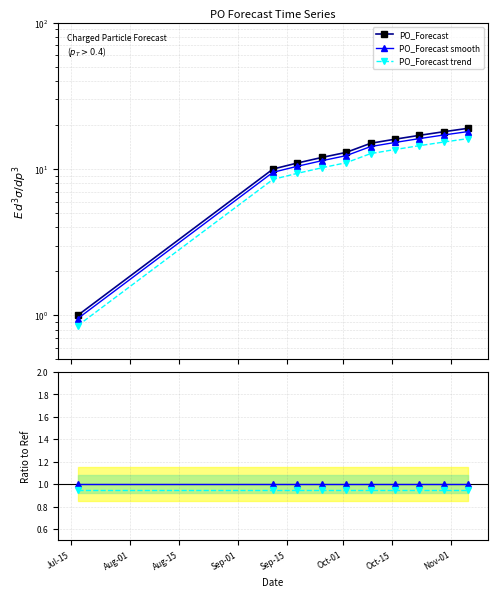

True or false: PO_Forecast smooth and PO_Forecast cross at least once.

False